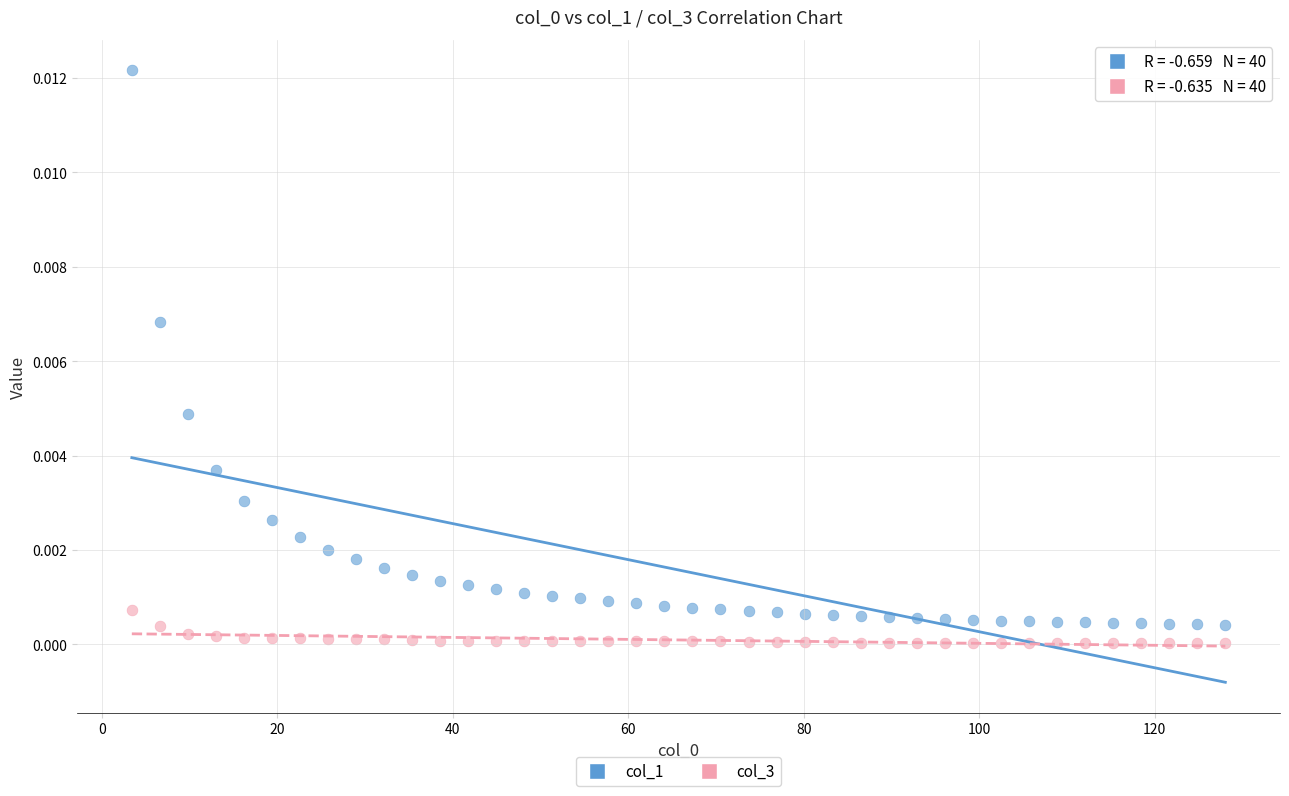

Which series reaches the minimum Y coordinate?

col_3